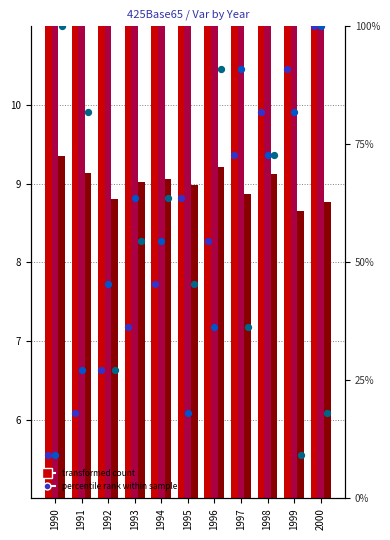

At how many categories does at least one series exceed 40?

11